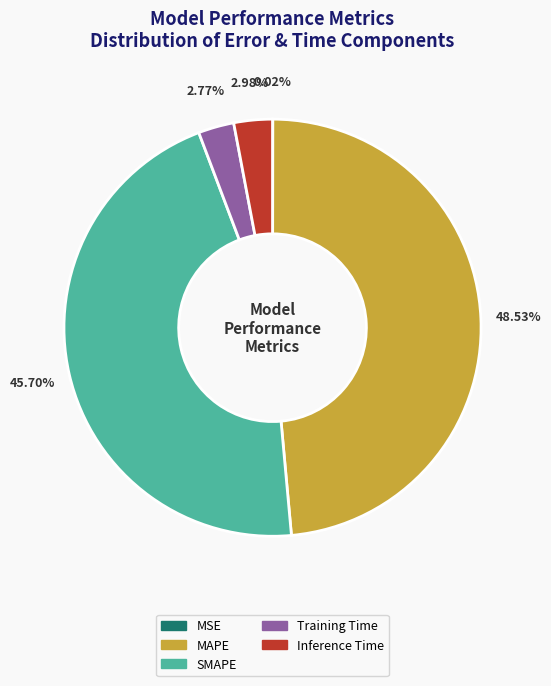

To the nearest percent, what portion does Inference Time represent?

3%